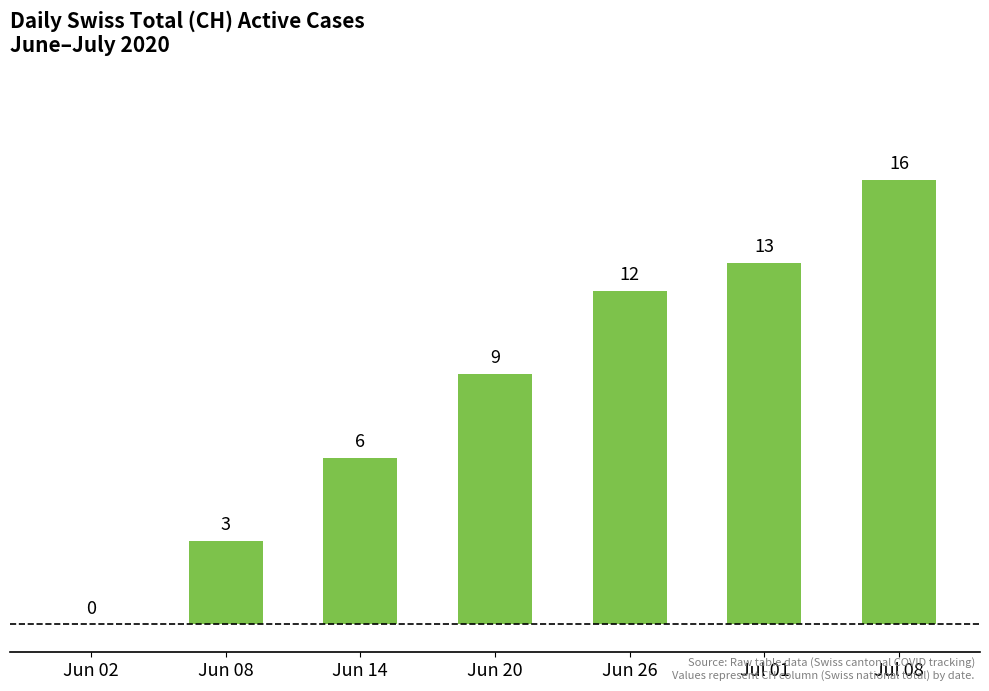

Reading left to right, list all the values displayed in this chart.

Jun 02=0	Jun 08=3	Jun 14=6	Jun 20=9	Jun 26=12	Jul 01=13	Jul 08=16